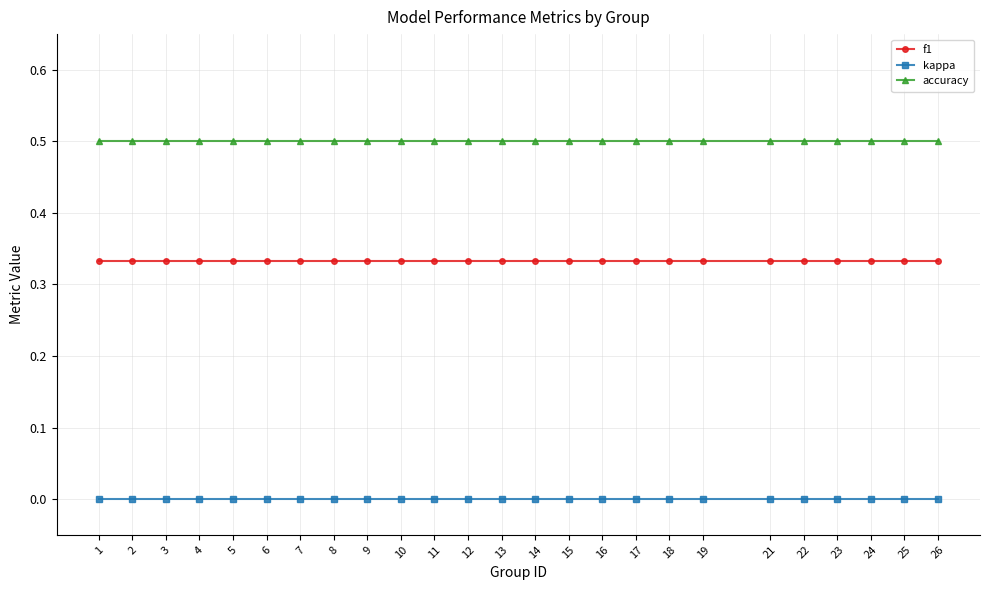

True or false: accuracy has a value of 0.8 at 25.

False